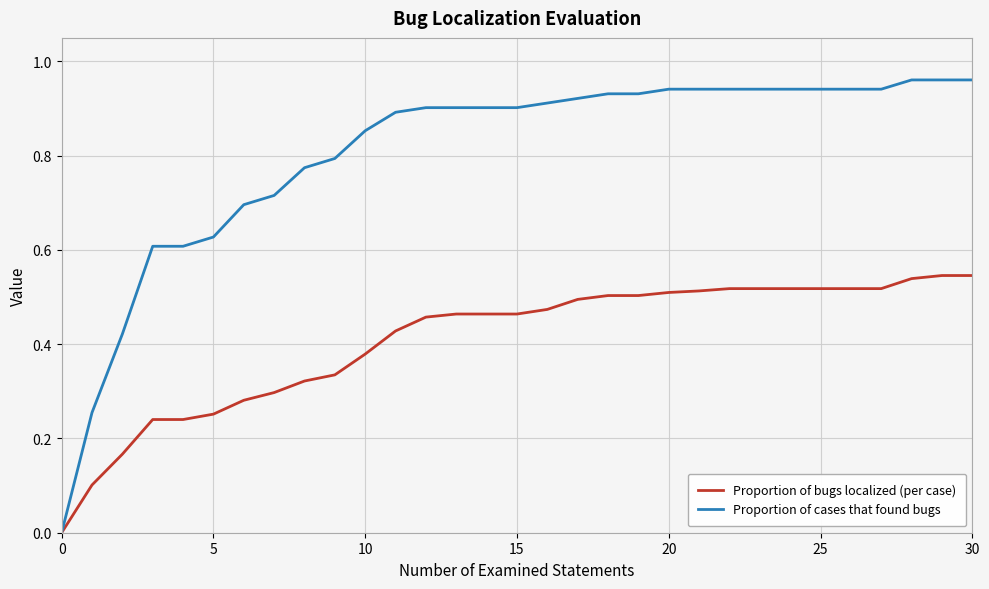

Which series has the largest total across all categories?

Proportion of cases that found bugs